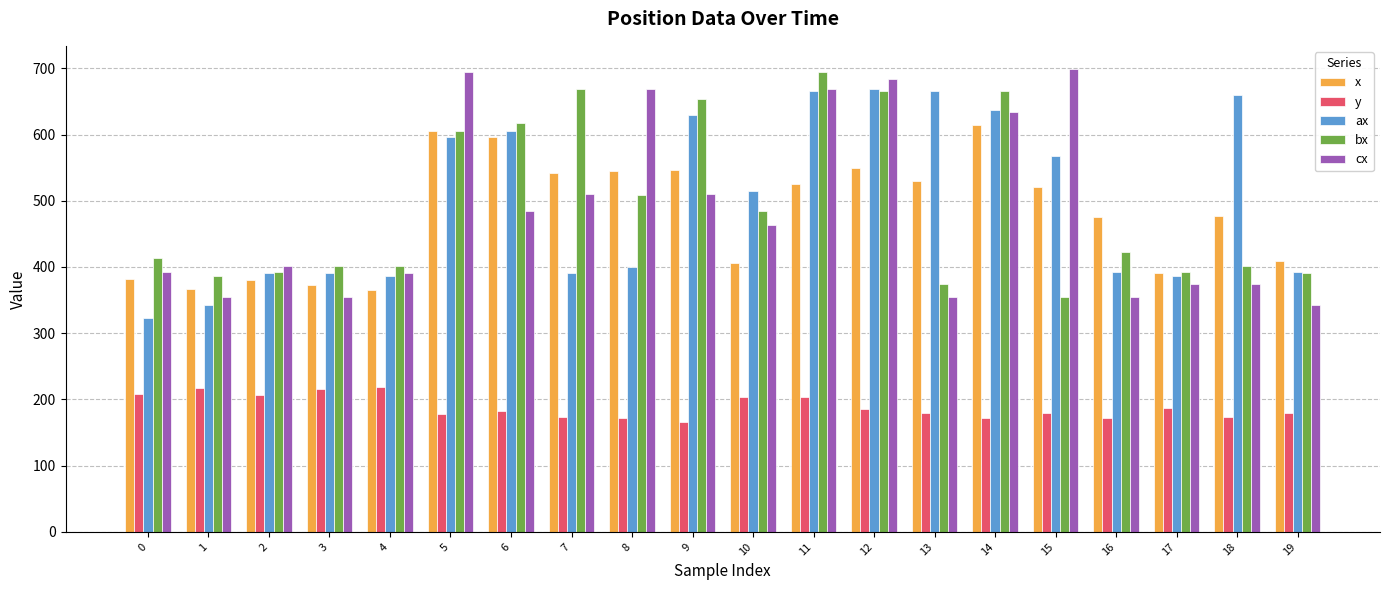

The value of cx at 11 is 1183.9. True or false?

False